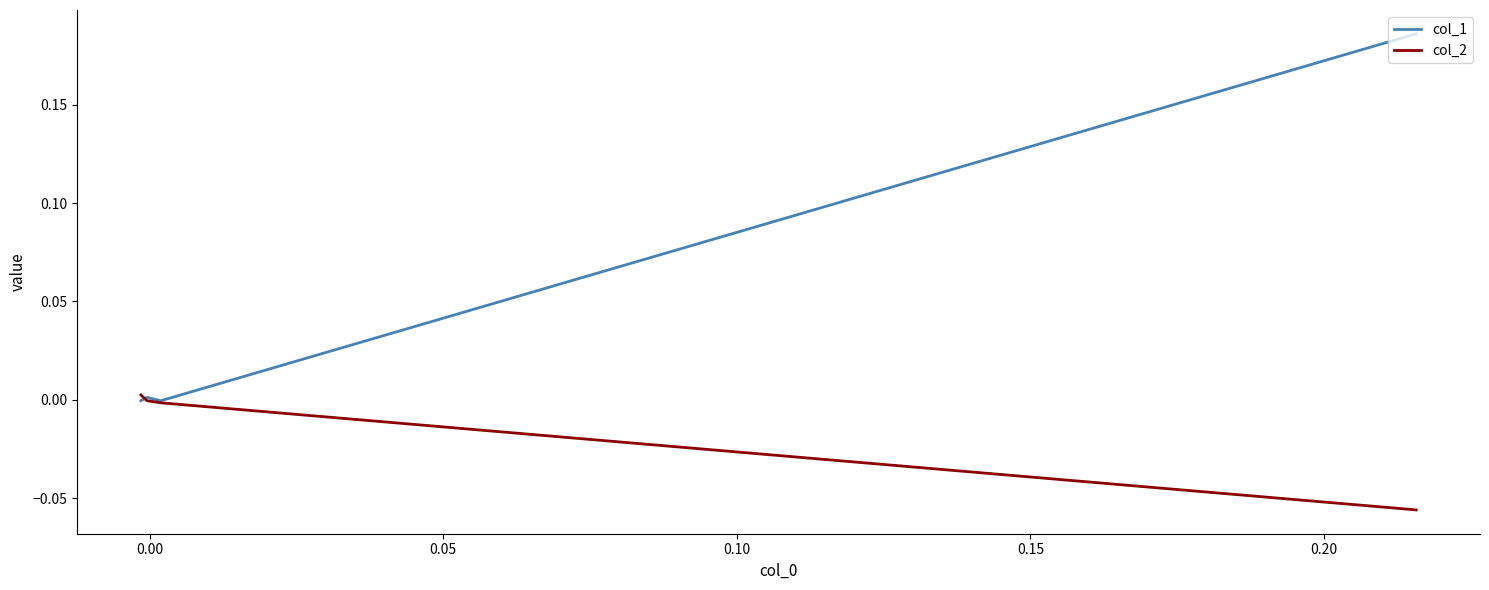

What are all the series names shown in the legend?

col_1, col_2